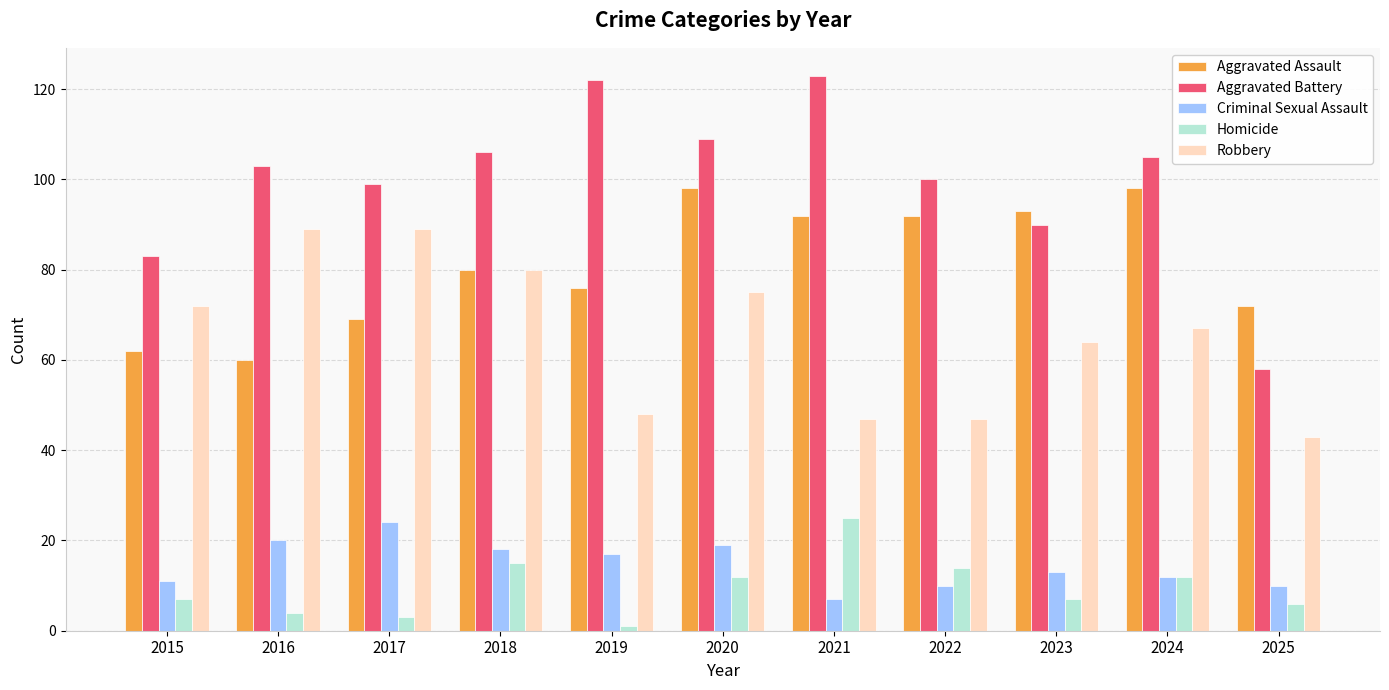

What is the total value across all series at 2022?

263